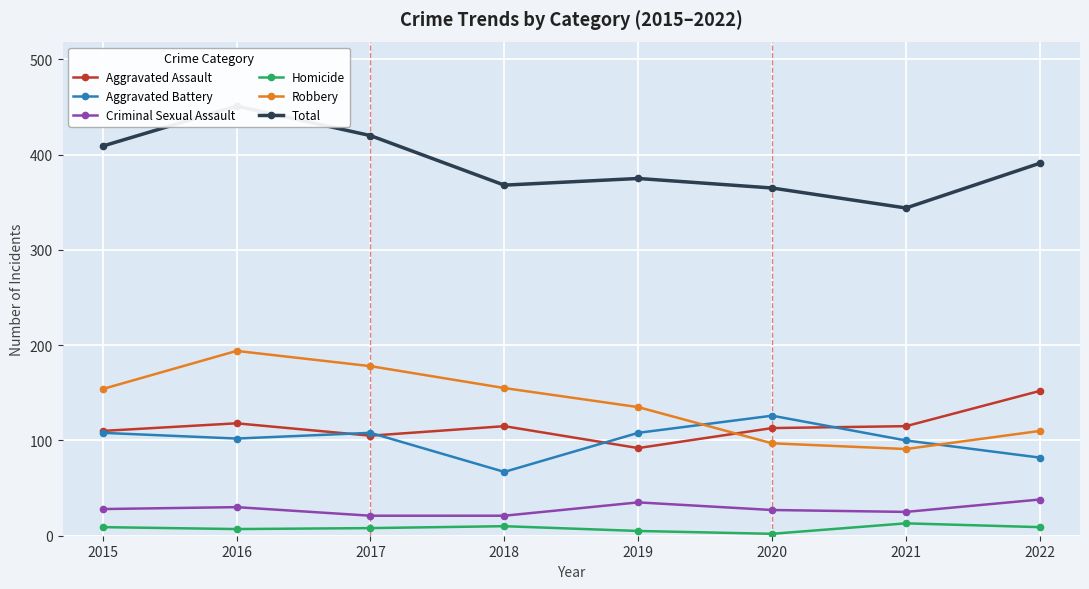

At how many categories does at least one series exceed 62?

8